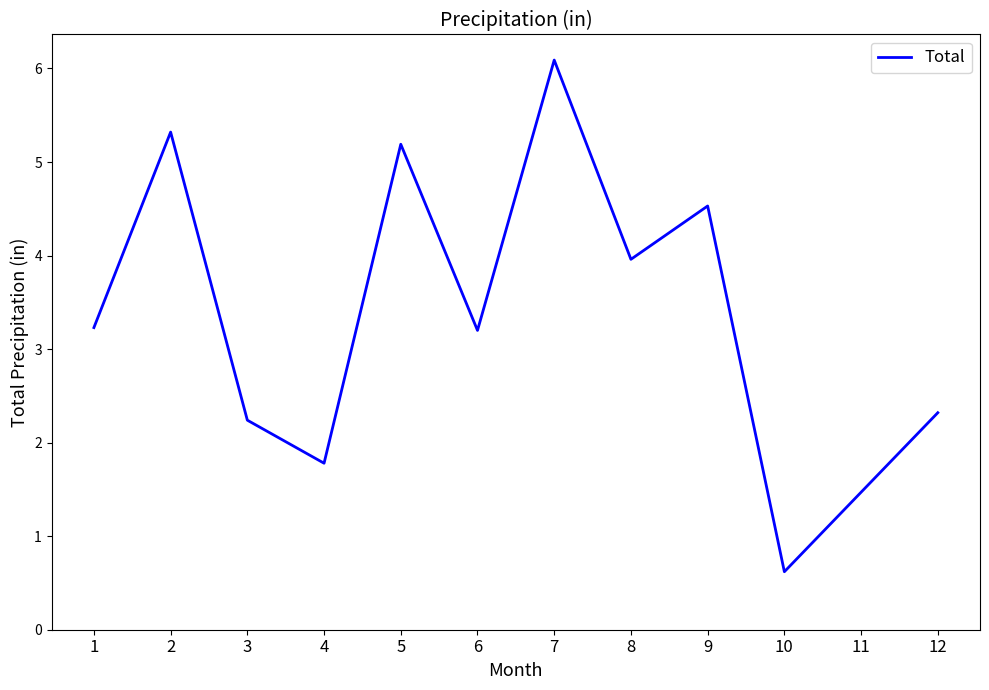

Is it true that the value at 1 is 3.2?

True